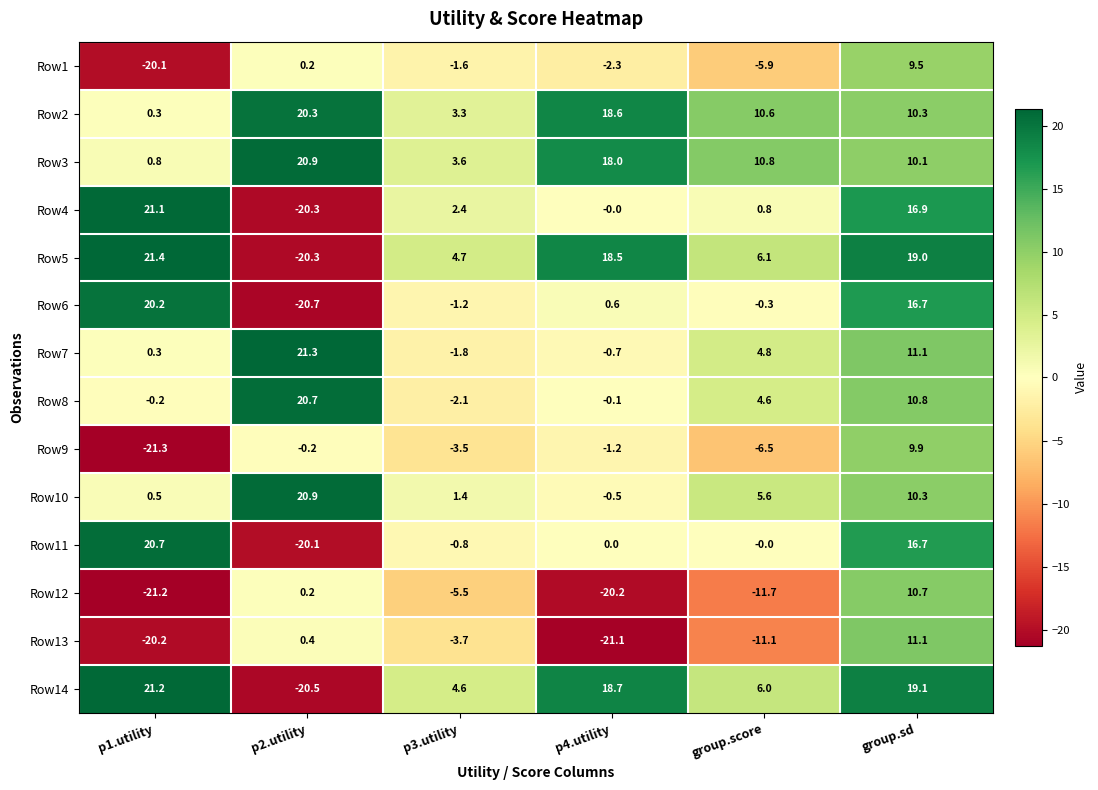

The Row2 series shows 20.3 at p2.utility. True or false?

True